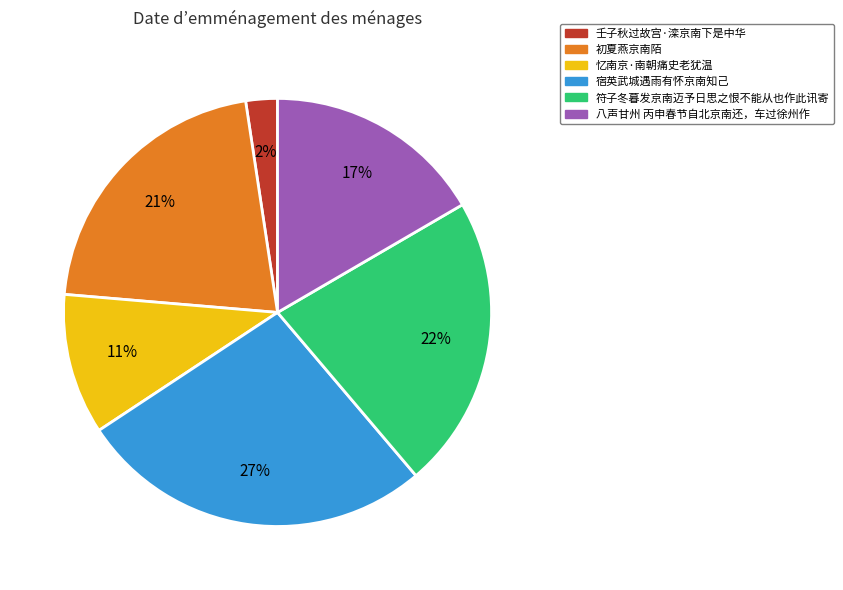

Rank the categories by value from highest to lowest.

宿英武城遇雨有怀京南知己, 符子冬暮发京南迈予日思之恨不能从也作此讯寄, 初夏燕京南陌, 八声甘州 丙申春节自北京南还，车过徐州作, 忆南京·南朝痛史老犹温, 壬子秋过故宫·滦京南下是中华